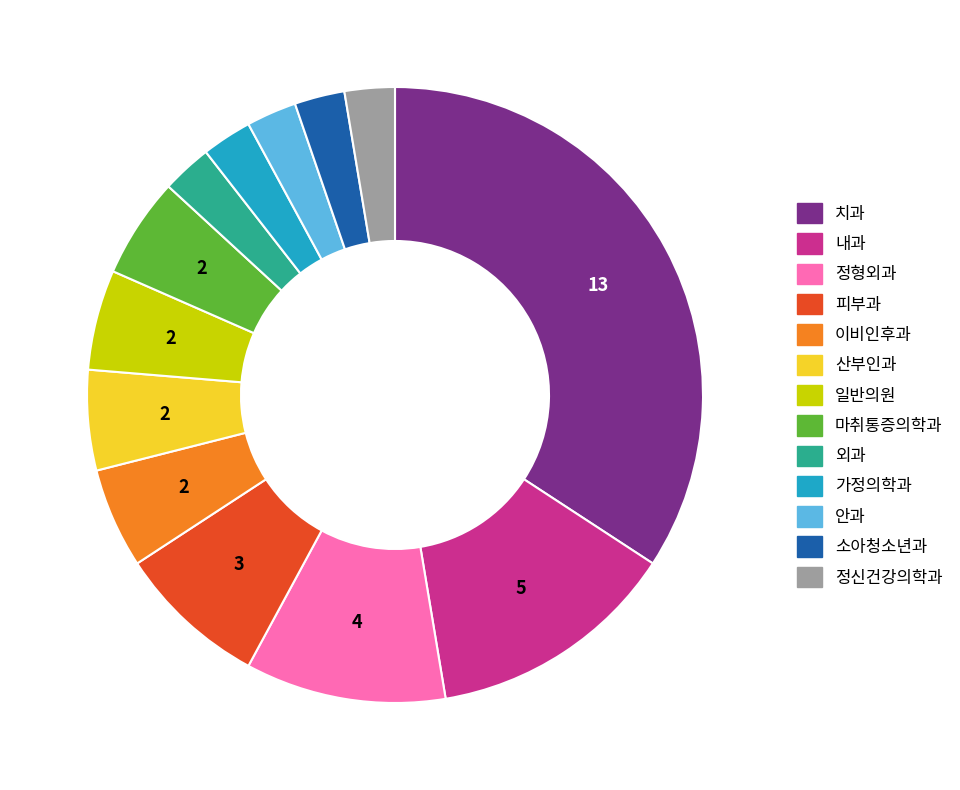

How many segments does this pie chart have?

13